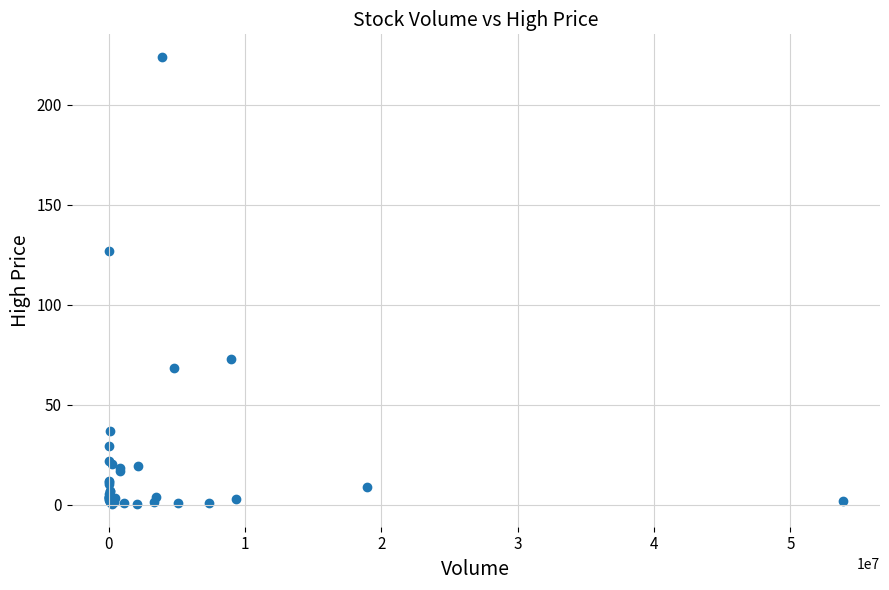

What Y value in the scatter plot is closest to 112?

126.7